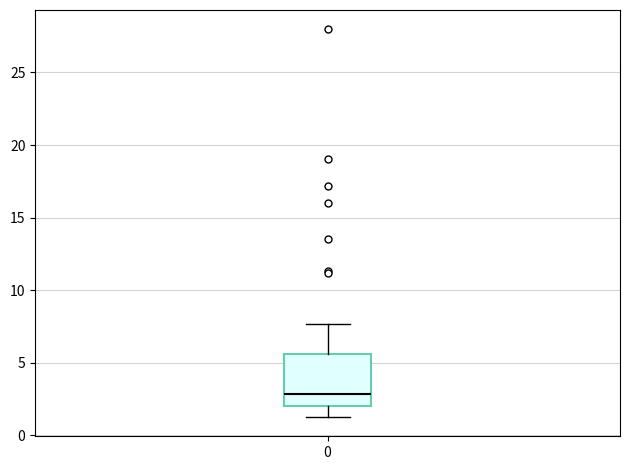

Transcribe this box plot: give where the median line is, the range the box spans, and where the two whiskers end, as read against the y-axis. The values are not printed on the chart, so give them approximately, as read against the axis.

median 3.0, box 2.0 to 5.5, whiskers 1.5 to 7.5